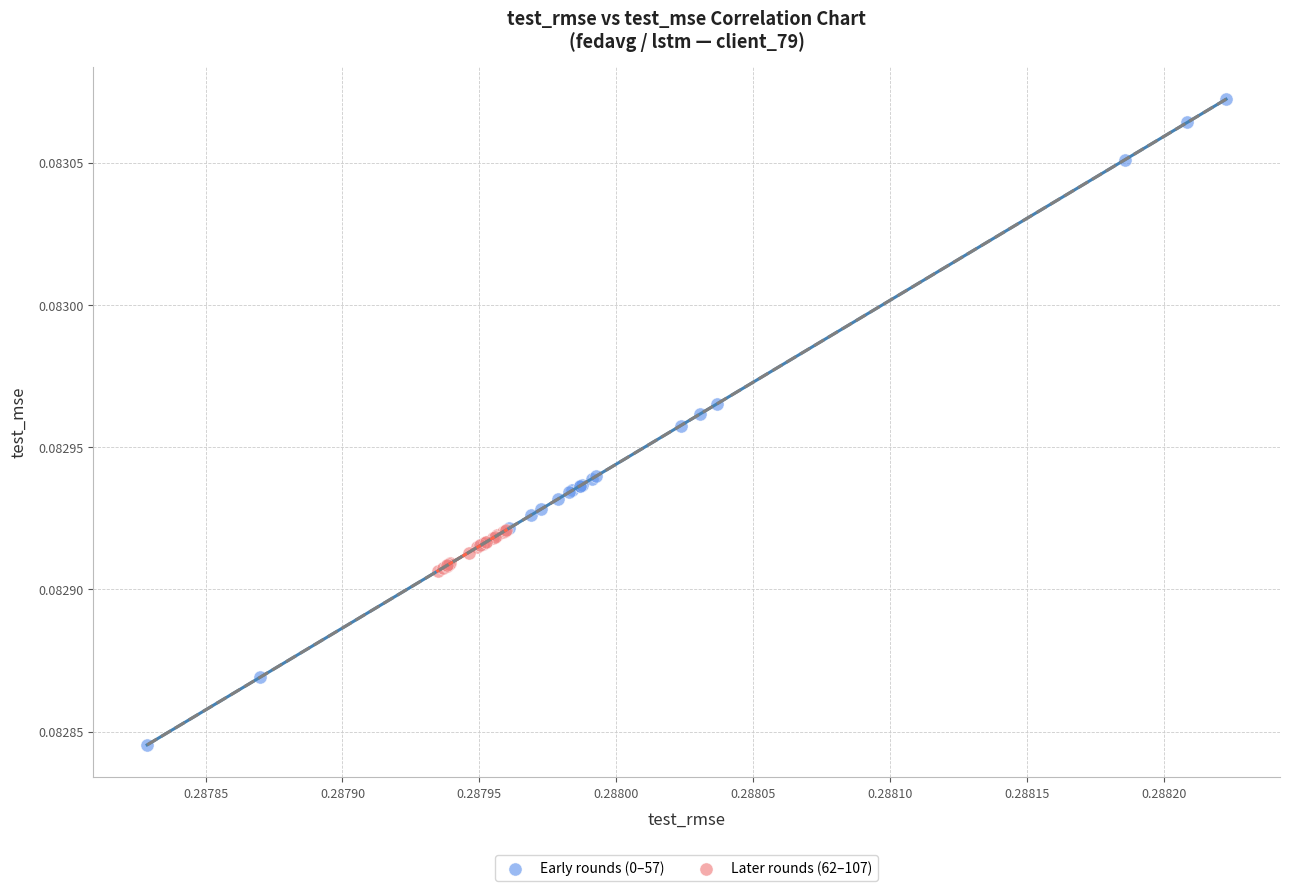

What are all the series names shown in the legend?

Early rounds (0–57), Later rounds (62–107)